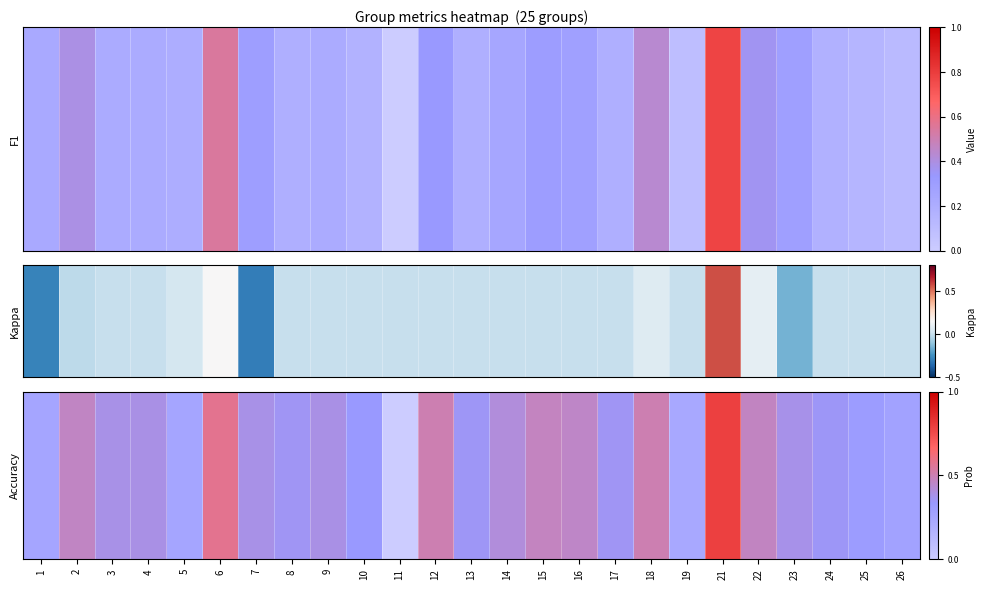

Which category has the highest value across all series?

21